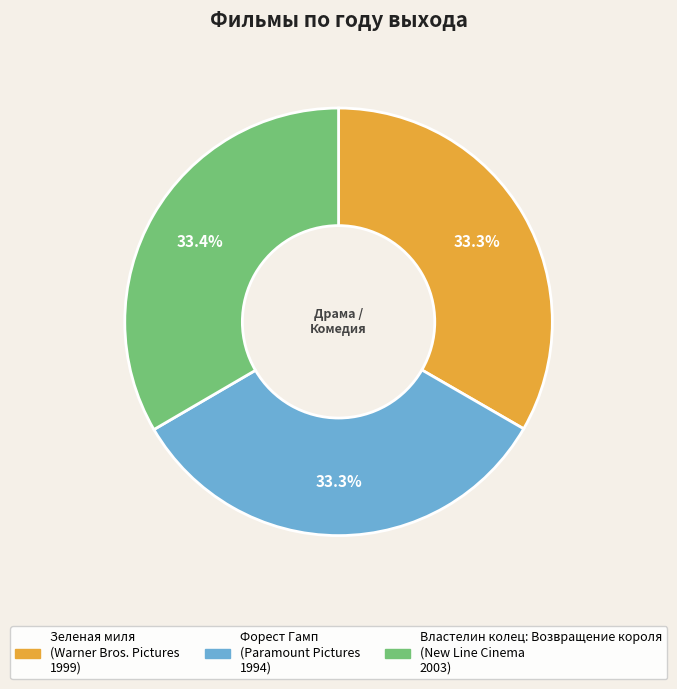

Approximately how many times larger is the value at Властелин колец: Возвращение короля compared to Зеленая миля?

1.0